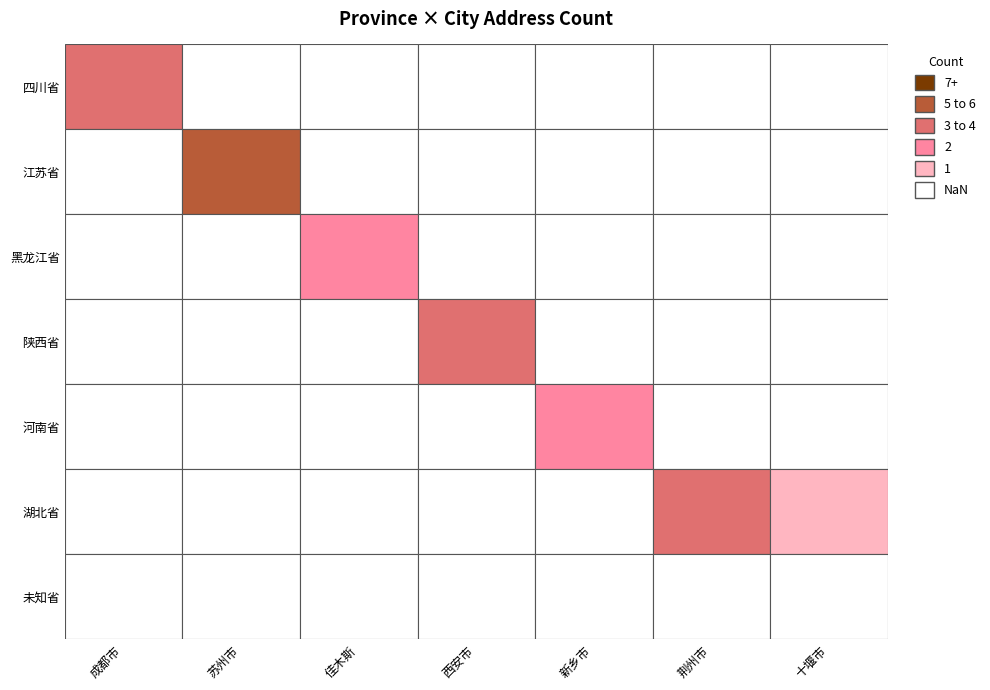

Reading right to left, what are all the values shown in this chart?

四川省: 十堰市=0	荆州市=0	新乡市=0	西安市=0	佳木斯=0	苏州市=0	成都市=4
江苏省: 十堰市=0	荆州市=0	新乡市=0	西安市=0	佳木斯=0	苏州市=6	成都市=0
黑龙江省: 十堰市=0	荆州市=0	新乡市=0	西安市=0	佳木斯=2	苏州市=0	成都市=0
陕西省: 十堰市=0	荆州市=0	新乡市=0	西安市=4	佳木斯=0	苏州市=0	成都市=0
河南省: 十堰市=0	荆州市=0	新乡市=2	西安市=0	佳木斯=0	苏州市=0	成都市=0
湖北省: 十堰市=1	荆州市=4	新乡市=0	西安市=0	佳木斯=0	苏州市=0	成都市=0
未知省: 十堰市=0	荆州市=0	新乡市=0	西安市=0	佳木斯=0	苏州市=0	成都市=0